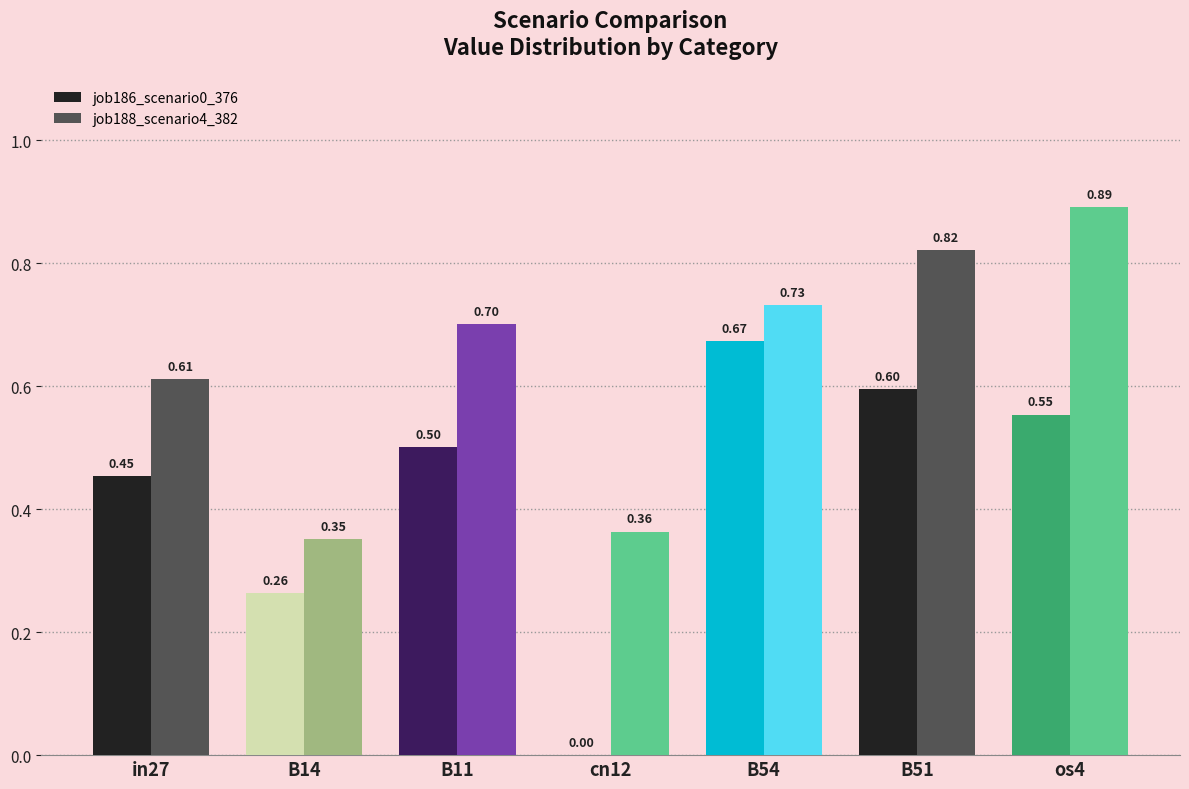

Read the job188_scenario4_382 value at B54.

0.7